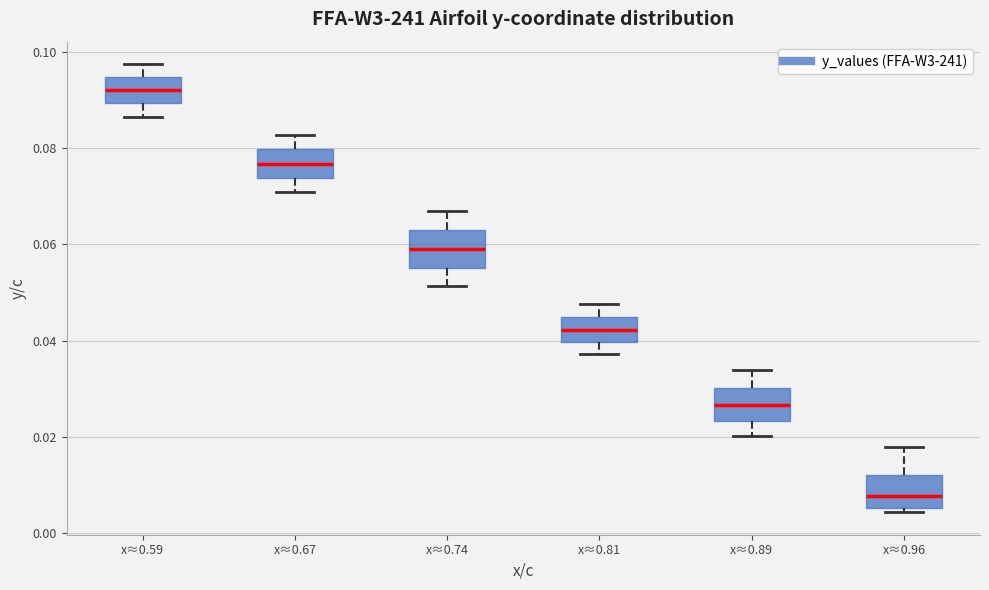

Reading left to right, transcribe this box plot: for each box, give where its median line is, the range the box spans, and where its two whiskers end, as read against the y-axis. The values are not printed on the chart, so give them approximately, as read against the axis.

x≈0.59: median 0.092, box 0.090 to 0.094, whiskers 0.086 to 0.098
x≈0.67: median 0.076, box 0.074 to 0.080, whiskers 0.070 to 0.082
x≈0.74: median 0.058, box 0.056 to 0.062, whiskers 0.052 to 0.066
x≈0.81: median 0.042, box 0.040 to 0.044, whiskers 0.038 to 0.048
x≈0.89: median 0.026, box 0.024 to 0.030, whiskers 0.020 to 0.034
x≈0.96: median 0.008, box 0.006 to 0.012, whiskers 0.004 to 0.018